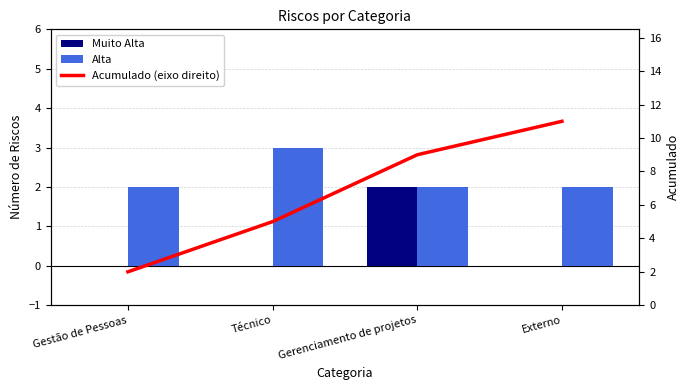

Which series changed the most between Técnico and Gerenciamento de projetos?

Acumulado (eixo direito)